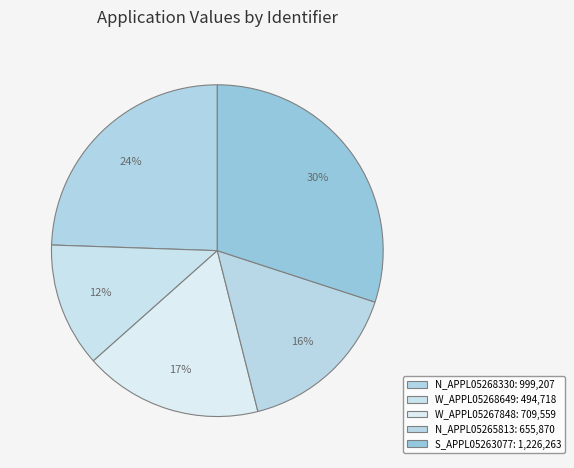

How many slices are in this pie chart?

5